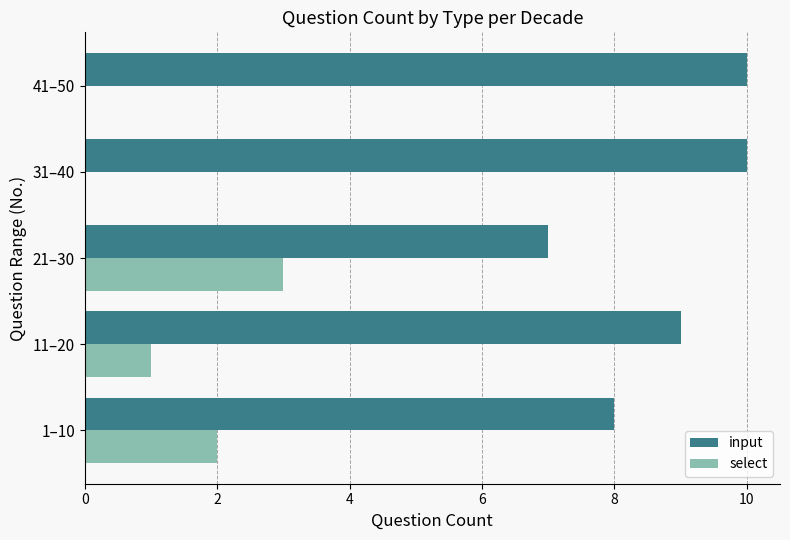

Is it true that select equals 3 at 21–30?

True